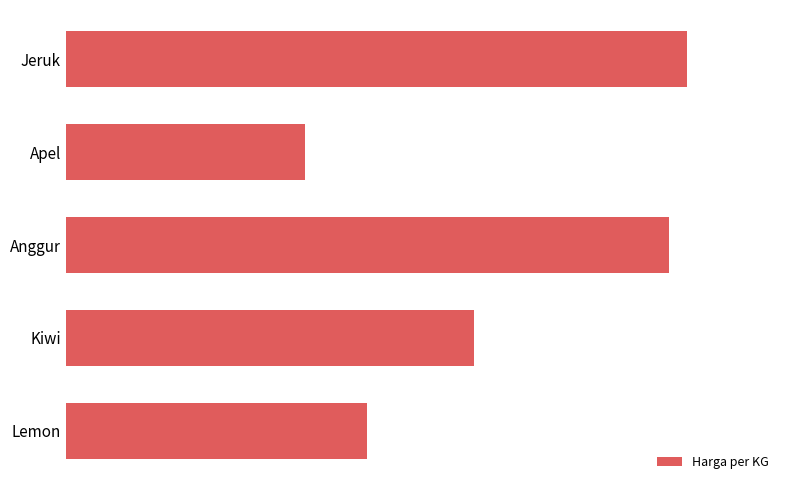

Does the chart contain any negative values?

No